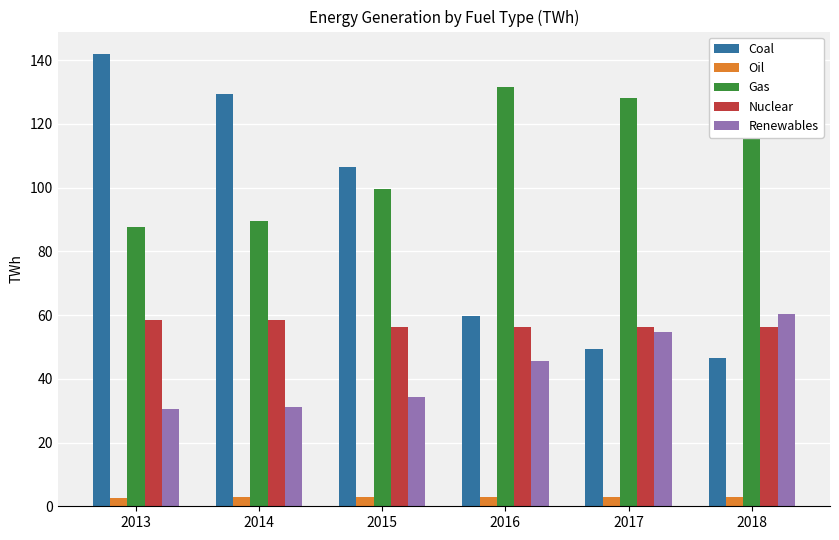

True or false: Renewables has a value of 7.5 at 2014.

False